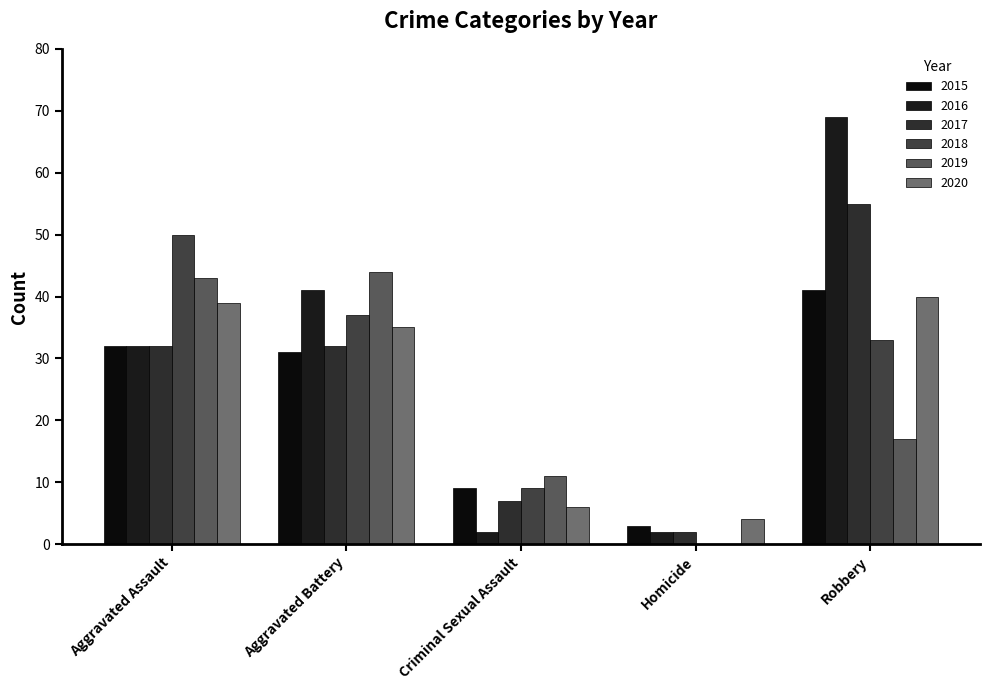

At which label is 2020 closest to 22?

Aggravated Battery